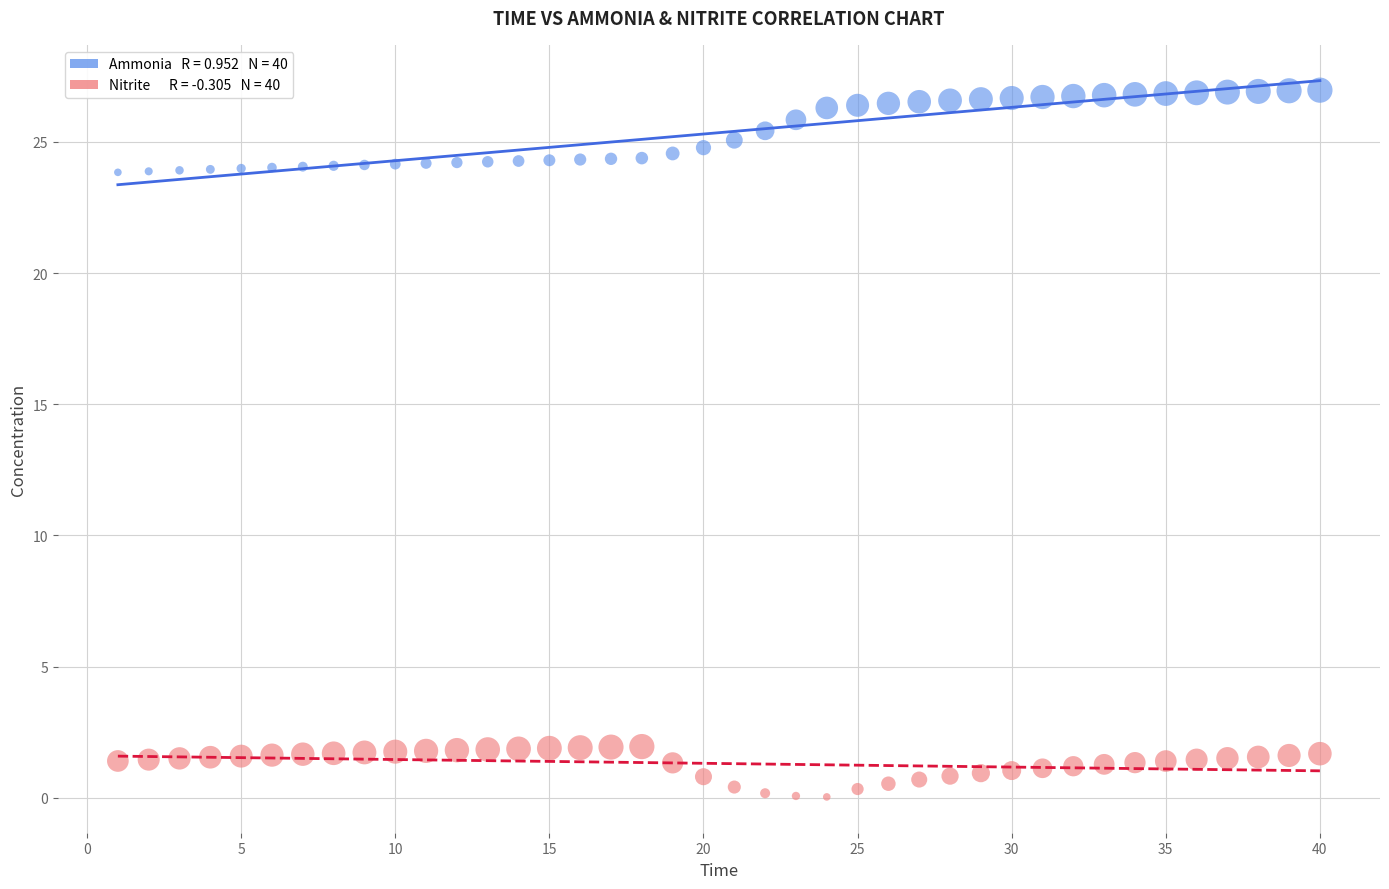

Across all data points, what is the range of Y values (max minus min)?

26.9